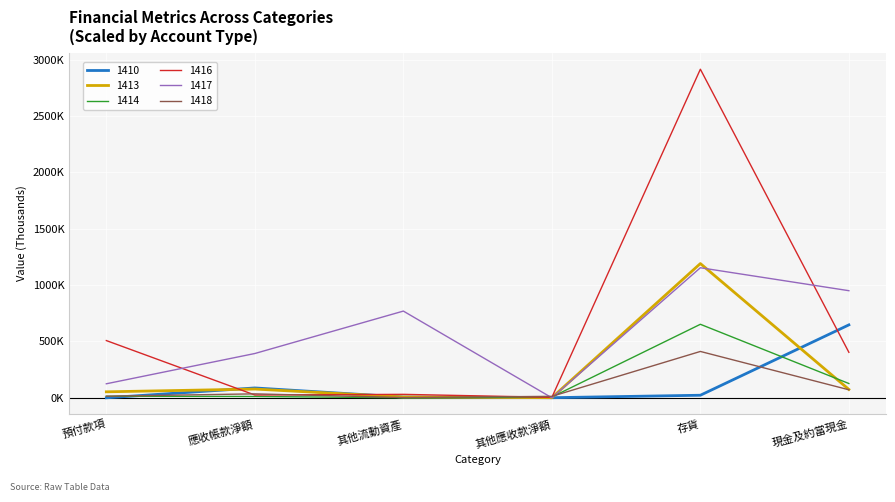

Where does the 1417 series first go above 769?

其他流動資產